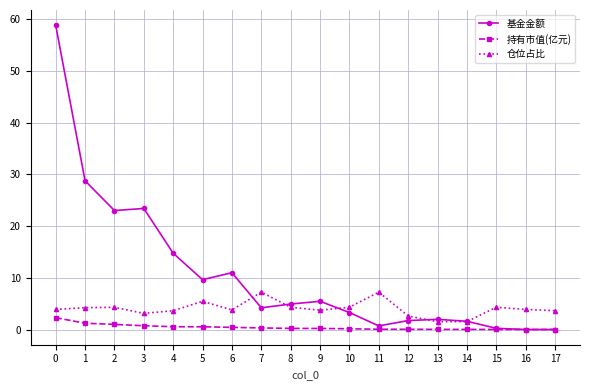

True or false: 持有市值(亿元) and 仓位占比 intersect in this chart.

False